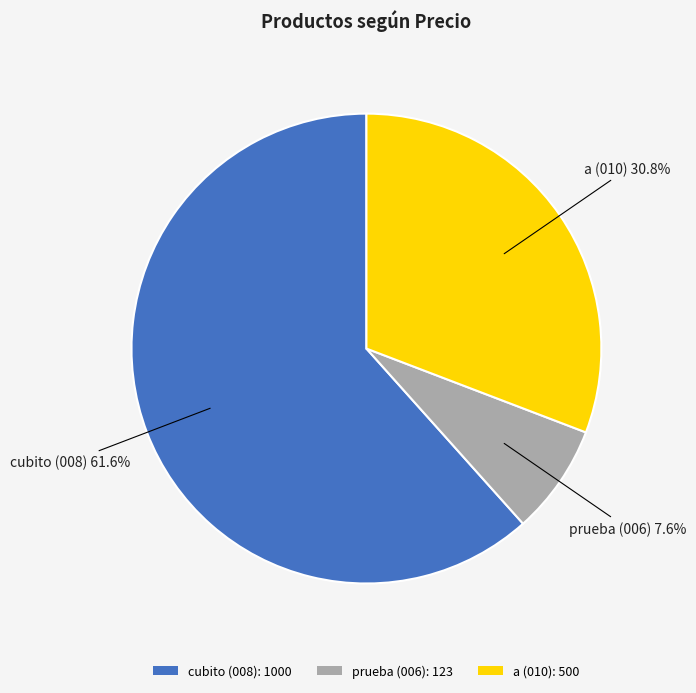

The a (010) slice represents 23% of the pie. True or false?

False